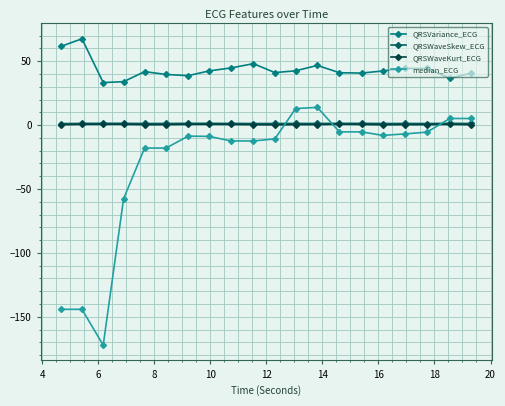

Which series has the largest total across all categories?

QRSVariance_ECG